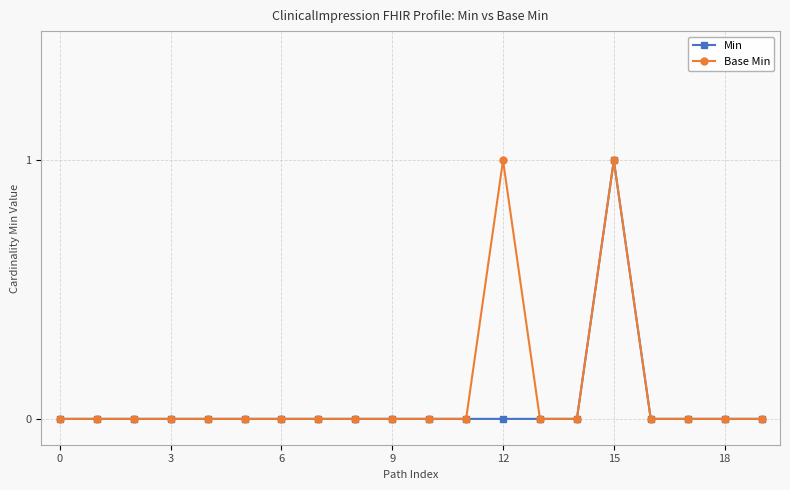

True or false: Min has more than 0 interior local peaks.

True